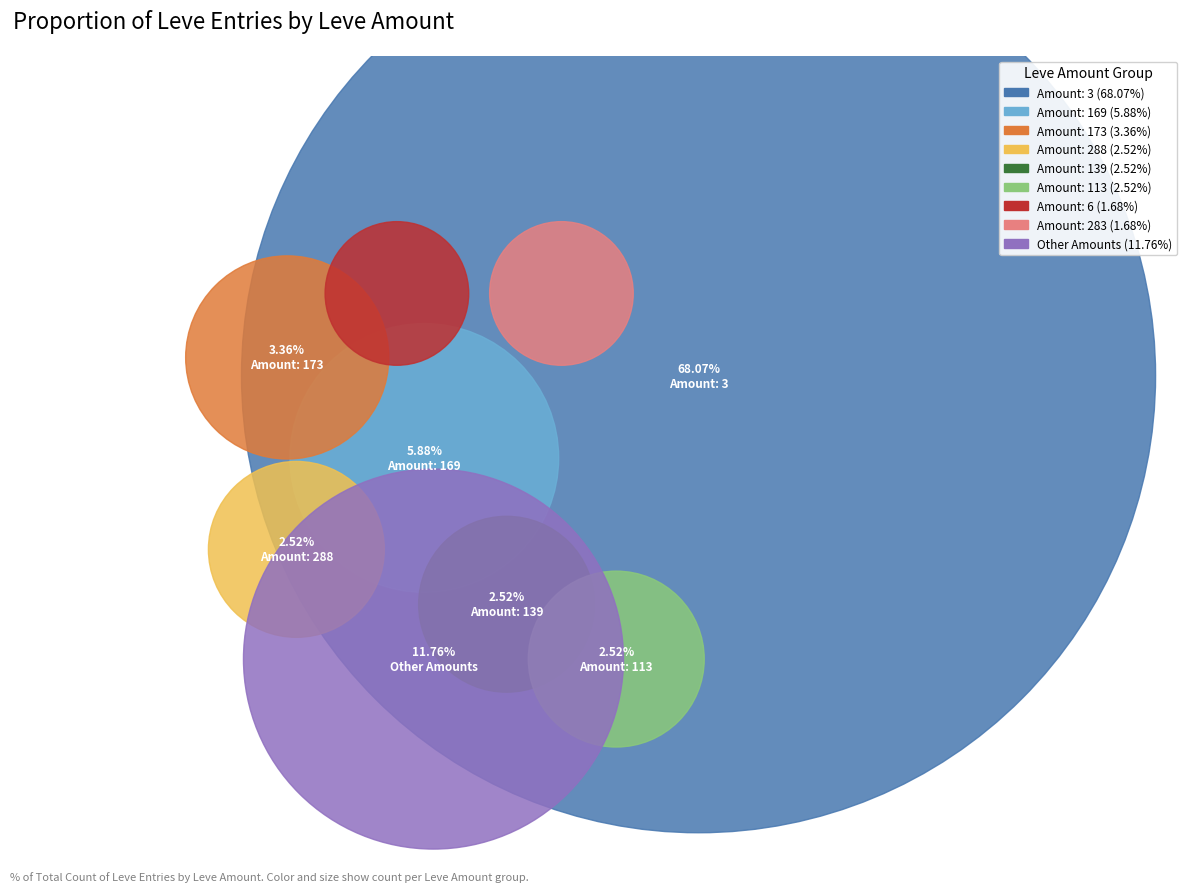

Which category has the biggest portion of the pie?

Leve Amount 3